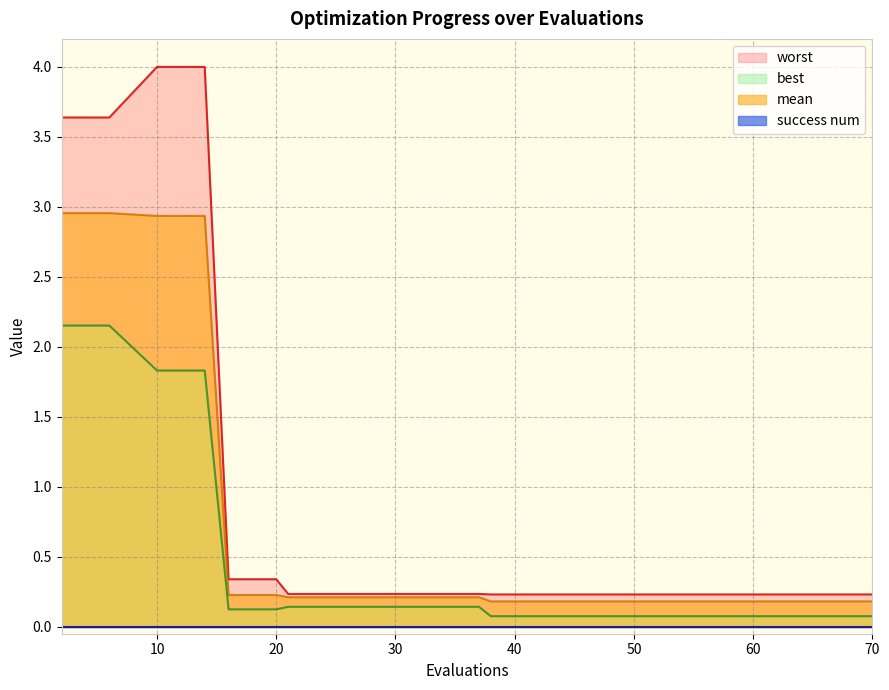

At how many categories does at least one series exceed 2?

4